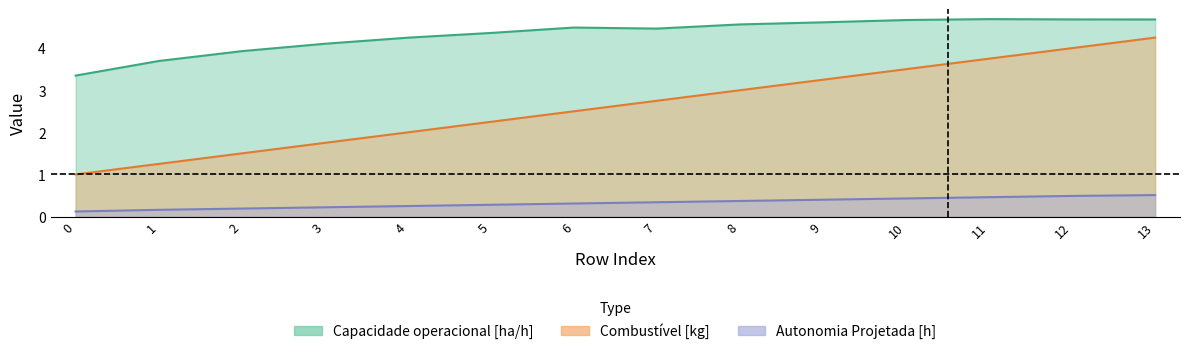

Count the number of data series in this chart.

3